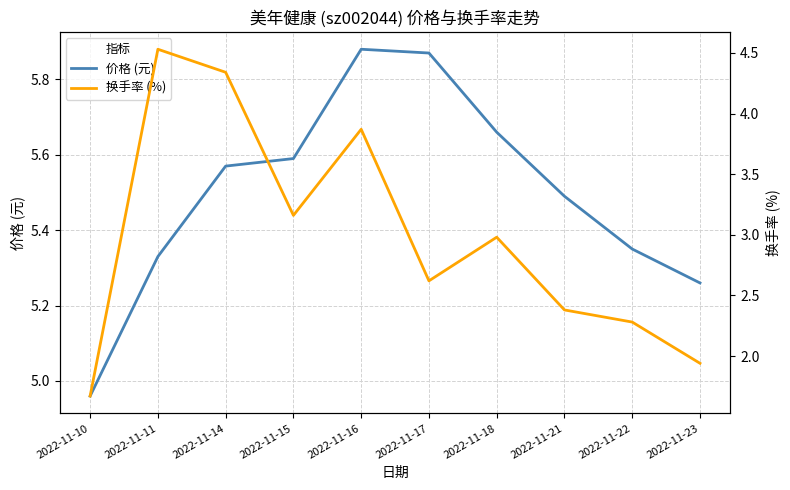

What are all the series names shown in the legend?

价格 (元), 换手率 (%)